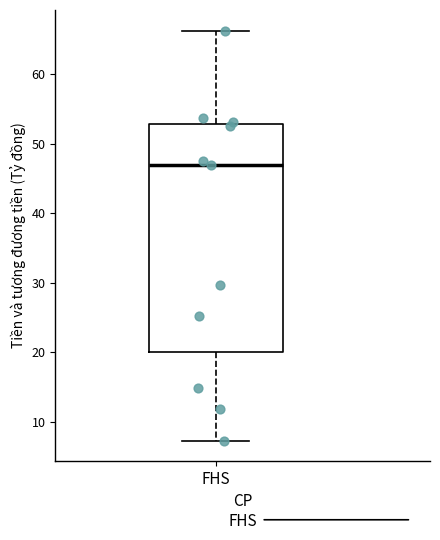

Transcribe this box plot: give where the median line is, the range the box spans, and where the two whiskers end, as read against the y-axis. The values are not printed on the chart, so give them approximately, as read against the axis.

median 47, box 20 to 53, whiskers 7 to 66